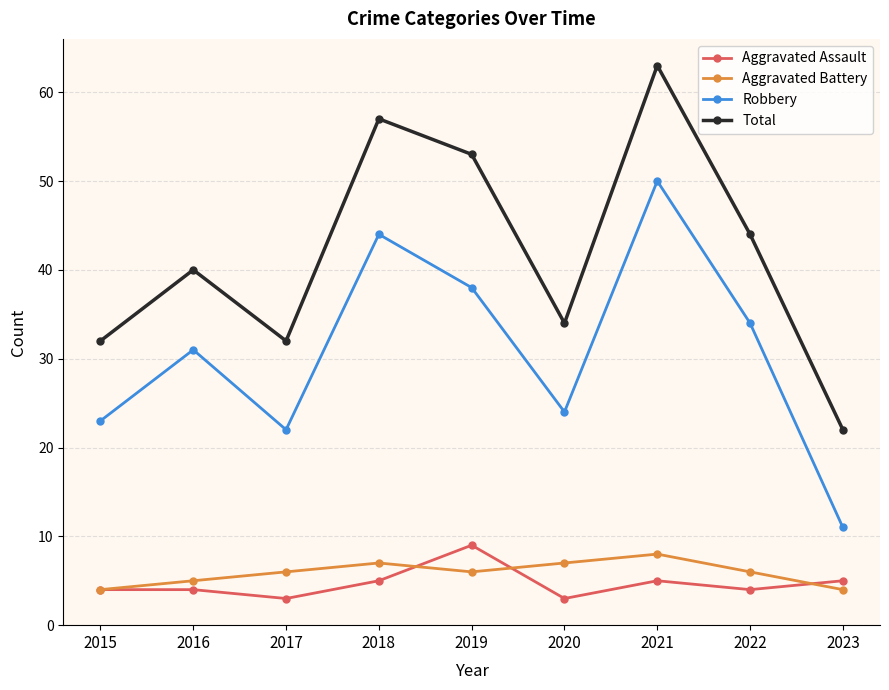

What is the value of the Total point at the 9th from the left?

22